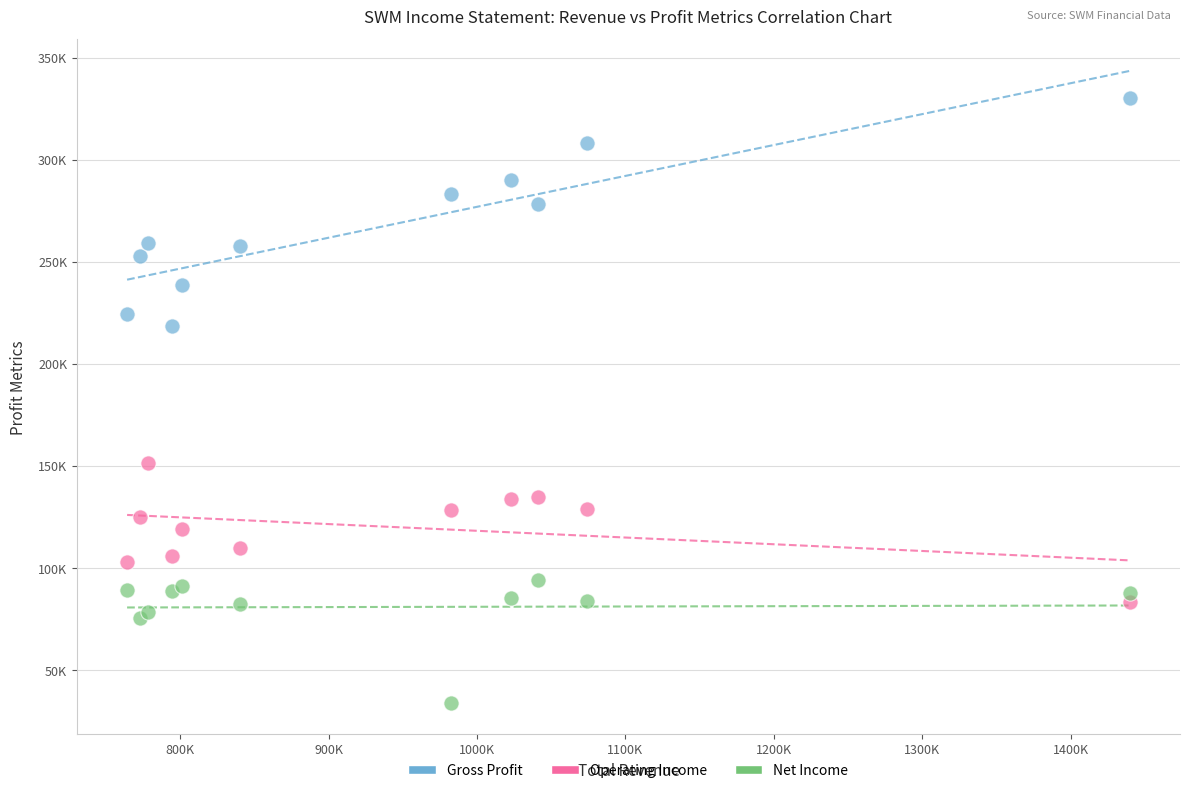

Which series contains the lowest Y value?

Net Income